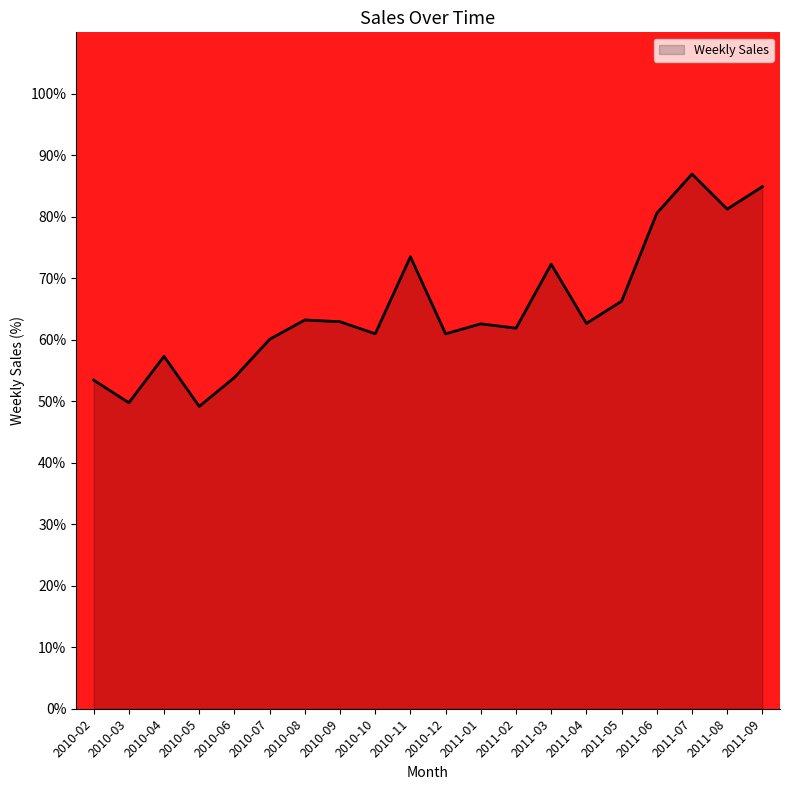

Between 2010-06 and 2011-03, which is larger?

2011-03